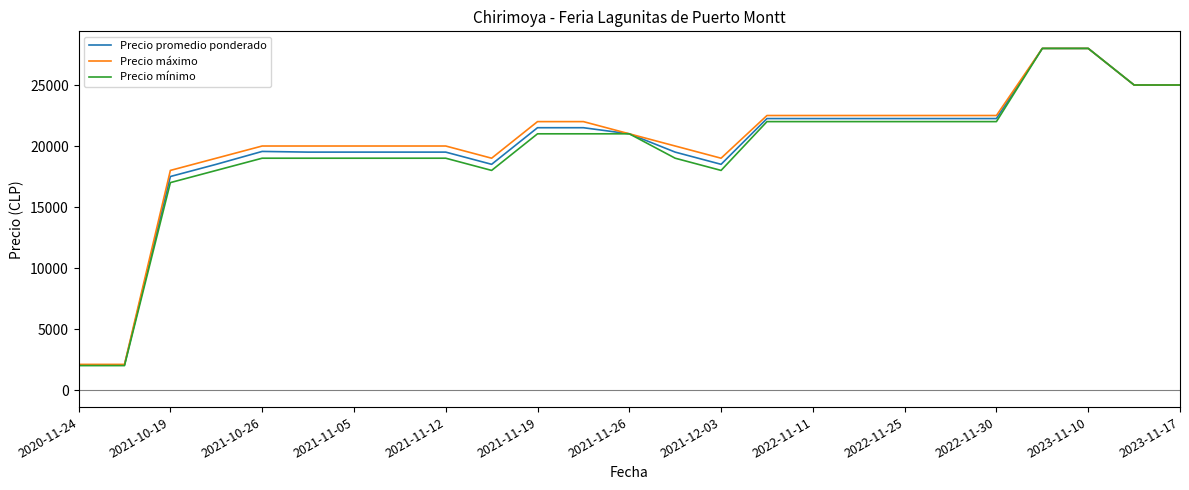

What is the smallest value displayed?

2000